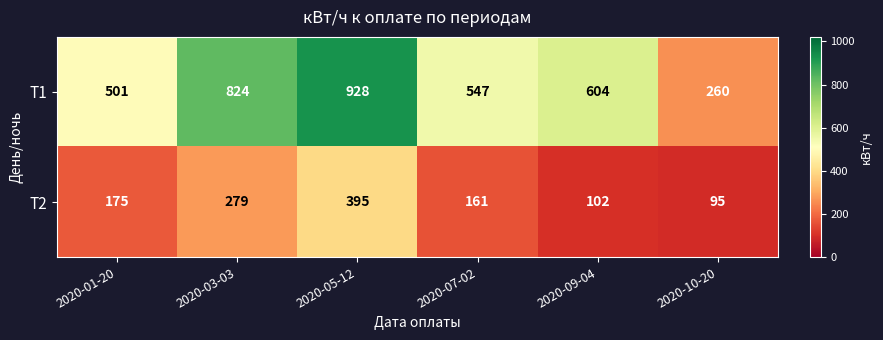

At which label does Т1 reach its minimum?

2020-10-20